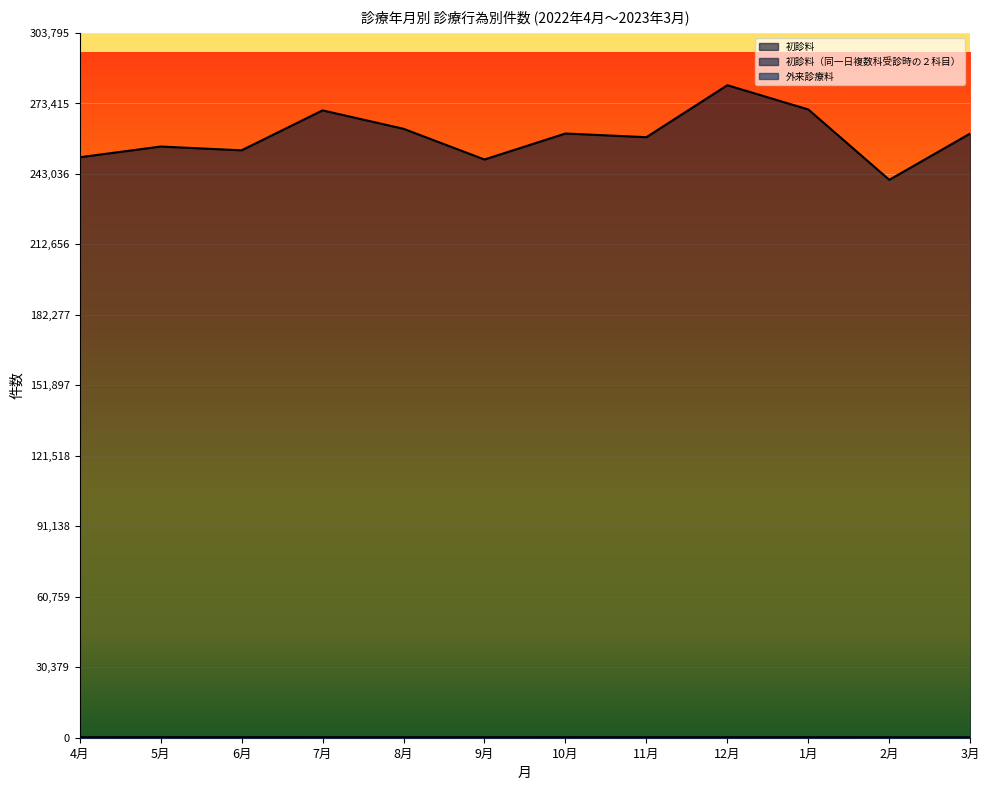

True or false: 初診料（同一日複数科受診時の２科目） has a value of 194 at 4月.

True